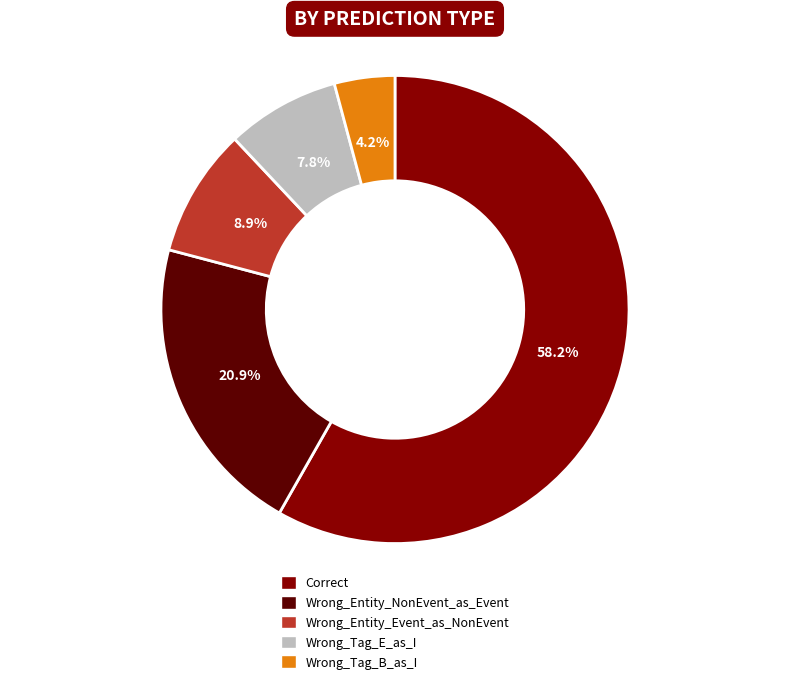

Between Wrong_Entity_Event_as_NonEvent and Wrong_Entity_NonEvent_as_Event, which is larger?

Wrong_Entity_NonEvent_as_Event